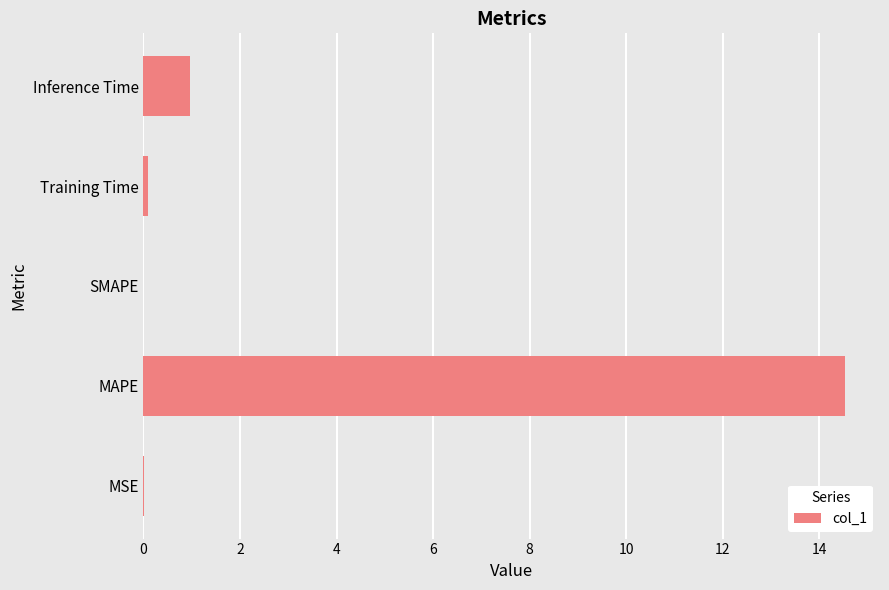

At which category does the chart reach its peak across all series?

MAPE